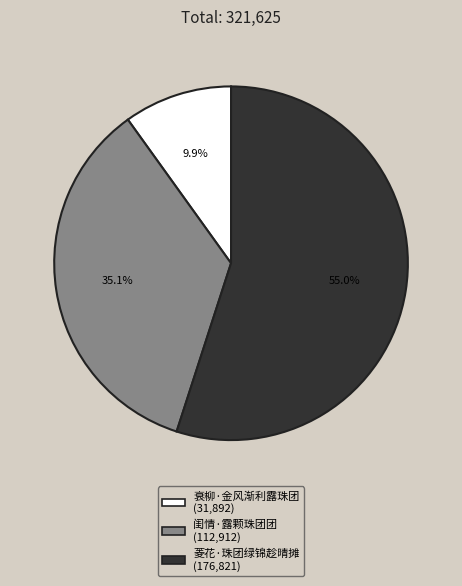

Approximately how many times larger is the value at 闺情·露颗珠团团 compared to 衰柳·金风渐利露珠团?

3.5